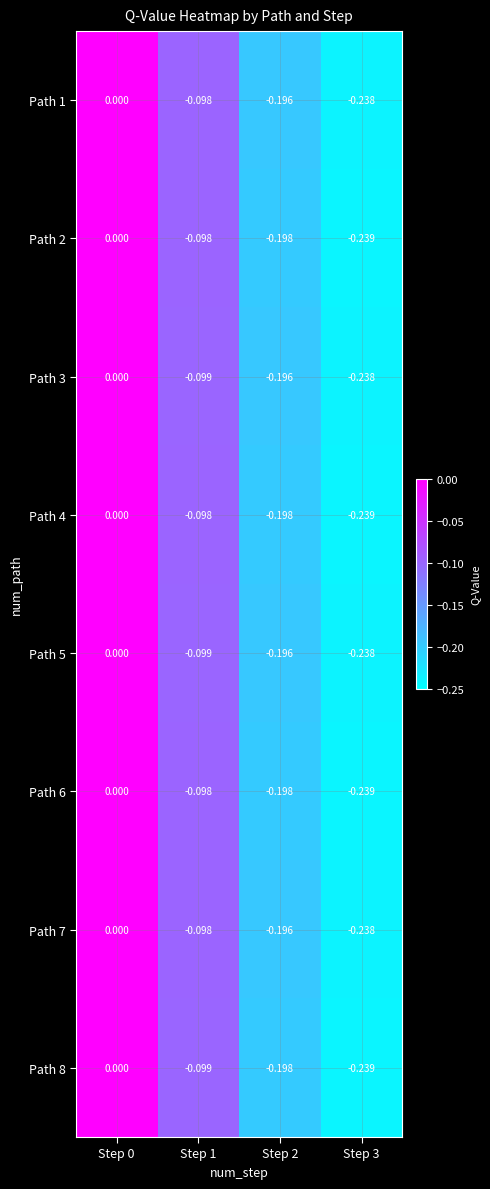

Is the value of Path 1 at Step 0 greater than the value of Path 5 at Step 3?

Yes